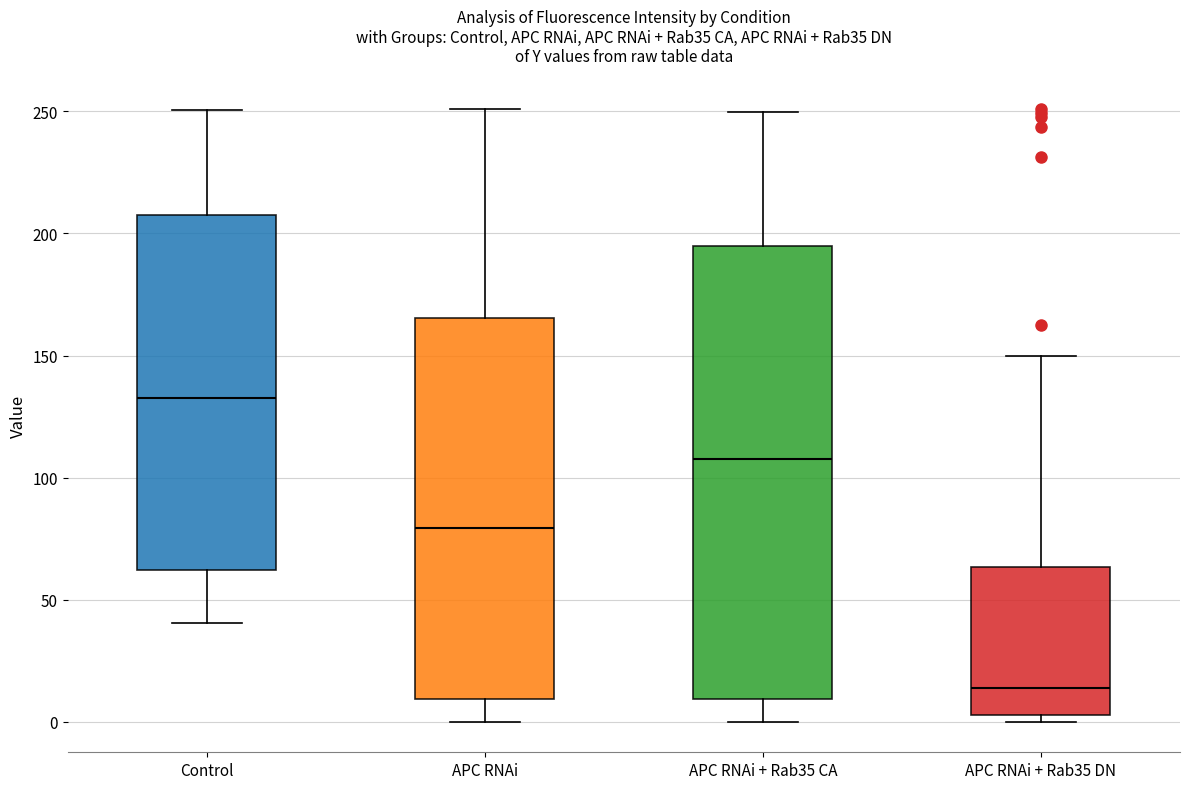

Where is the upper edge of the box for APC RNAi + Rab35 DN on the y-axis? The values are not printed on the chart, so give them approximately, as read against the axis.

65